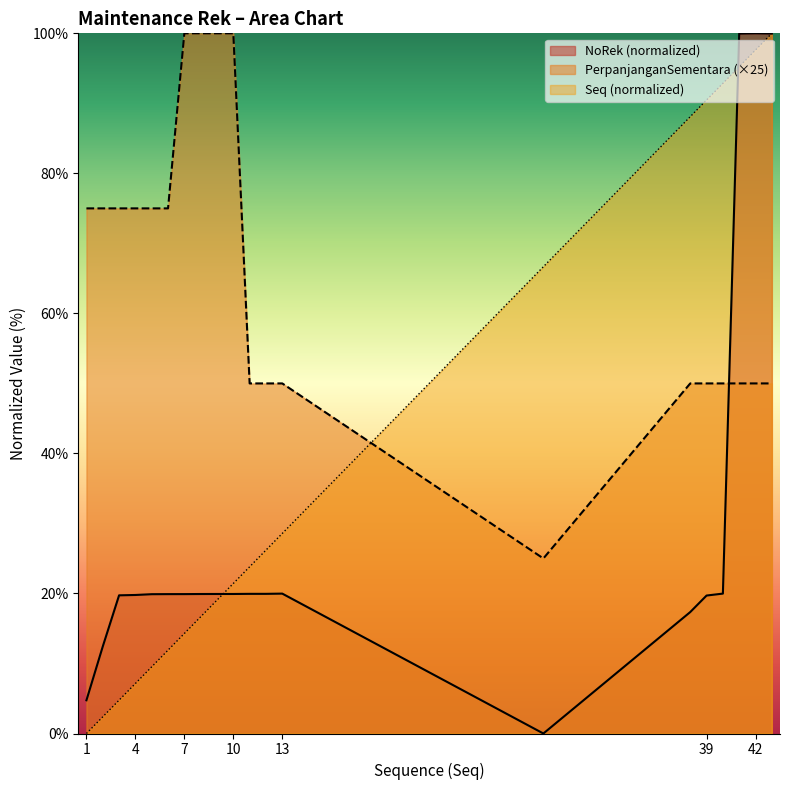

Which series has the largest total across all categories?

PerpanjanganSementara (×25)